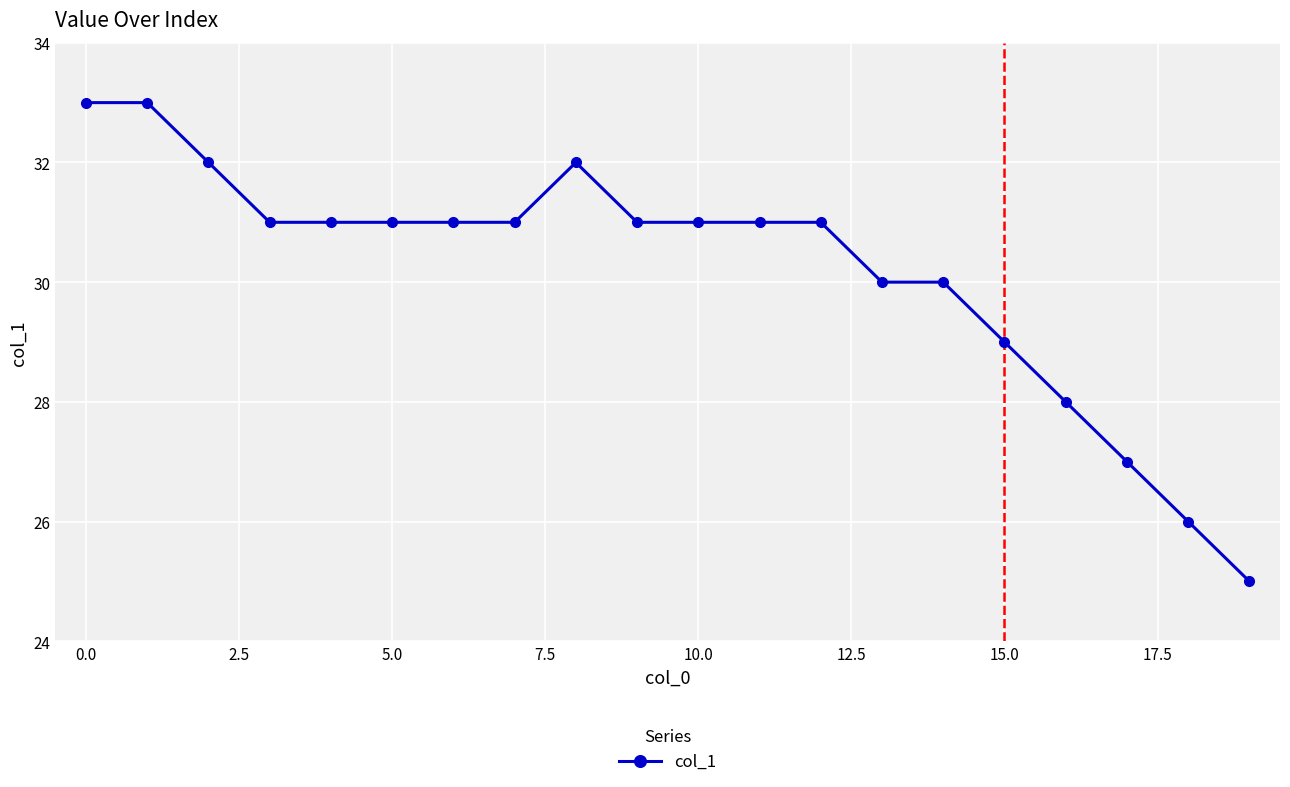

True or false: the data has more than 0 interior local peaks.

True